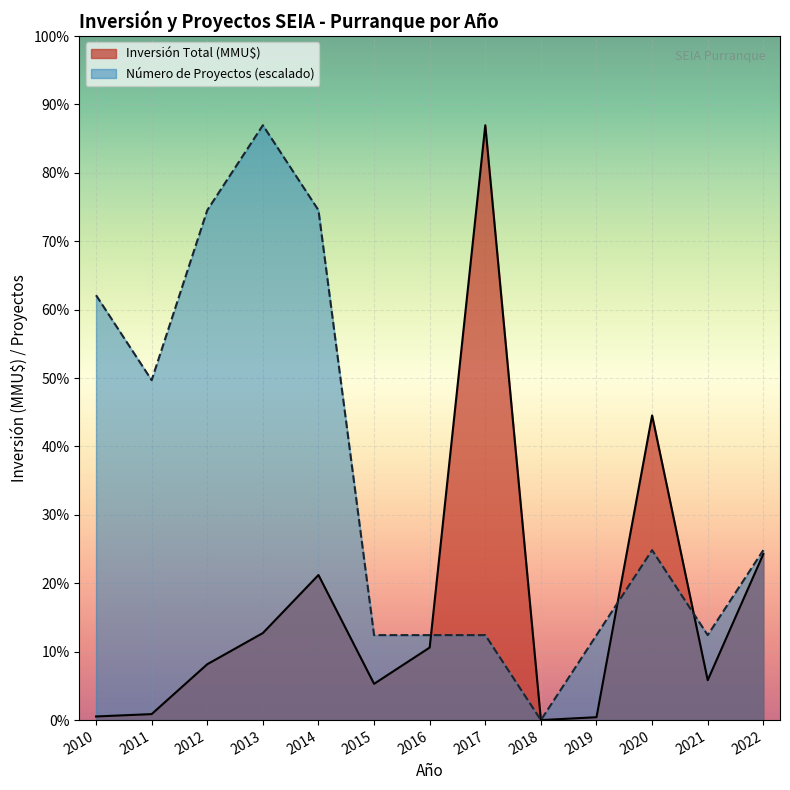

What are all the series names shown in the legend?

Inversión Total (MMU$), Número de Proyectos (escalado)